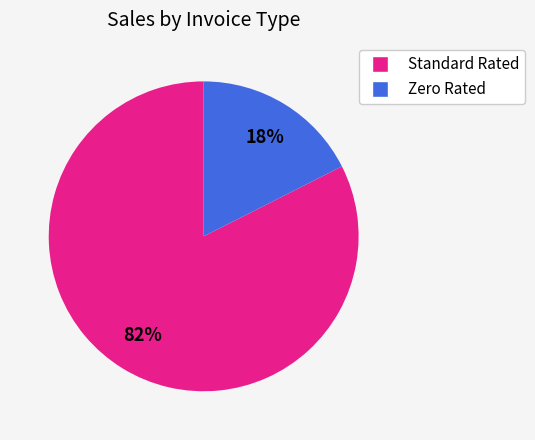

To the nearest percent, what is the combined percentage of Zero Rated and Standard Rated?

100%